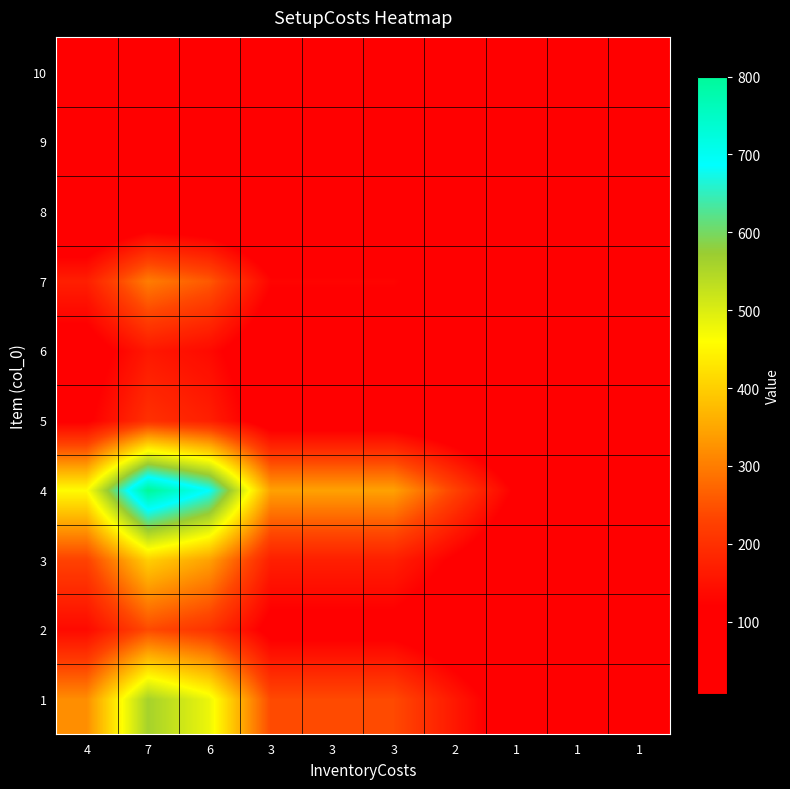

Reading left to right, extract all data points from this chart.

row_0: 320.0	560.0	480.0	240.0	240.0	240.0	160.0	80.0	80.0	80.0
row_1: 137.1	240.0	205.7	102.9	102.9	102.9	68.6	34.3	34.3	34.3
row_2: 228.6	400.0	342.9	171.4	171.4	171.4	114.3	57.1	57.1	57.1
row_3: 457.1	800.0	685.7	342.9	342.9	342.9	228.6	114.3	114.3	114.3
row_4: 114.3	200.0	171.4	85.7	85.7	85.7	57.1	28.6	28.6	28.6
row_5: 91.4	160.0	137.1	68.6	68.6	68.6	45.7	22.9	22.9	22.9
row_6: 171.4	300.0	257.1	128.6	128.6	128.6	85.7	42.9	42.9	42.9
row_7: 28.6	50.0	42.9	21.4	21.4	21.4	14.3	7.1	7.1	7.1
row_8: 51.4	90.0	77.1	38.6	38.6	38.6	25.7	12.9	12.9	12.9
row_9: 65.7	115.0	98.6	49.3	49.3	49.3	32.9	16.4	16.4	16.4